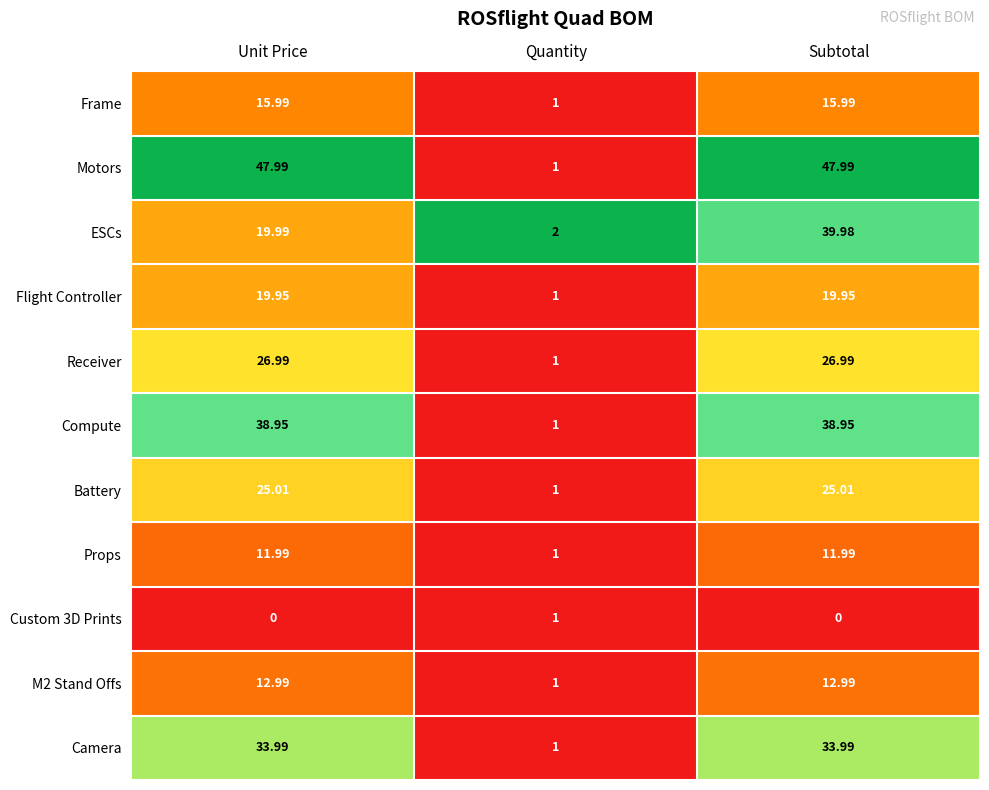

Which series changed the most between Unit Price and Subtotal?

ESCs